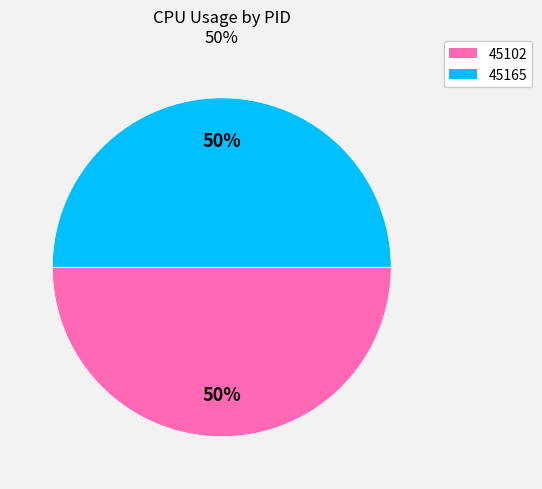

To the nearest percent, what portion does 45102 represent?

50%